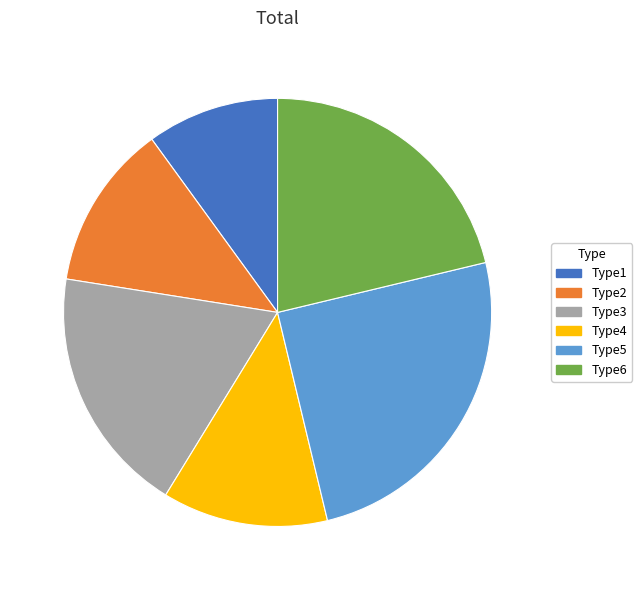

The Type6 slice represents 14% of the pie. True or false?

False